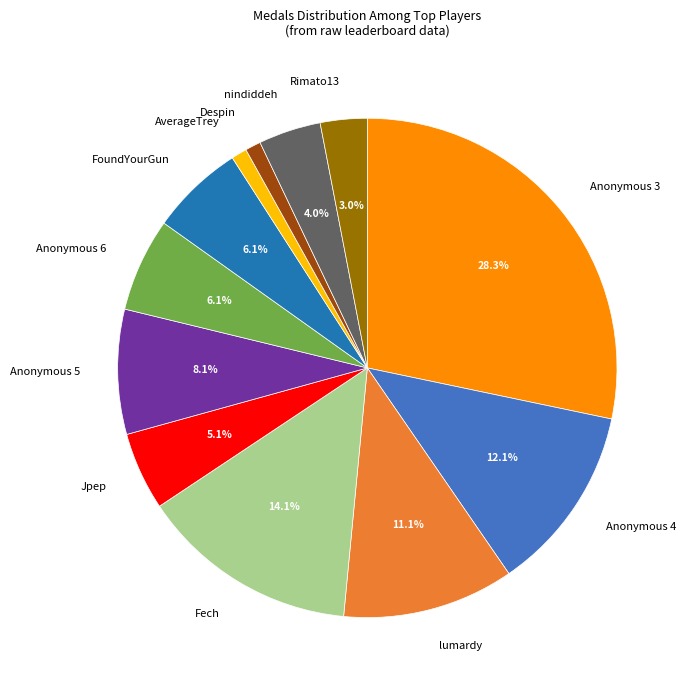

What is the ratio of the value at Rimato13 to the value at Jpep?

0.6